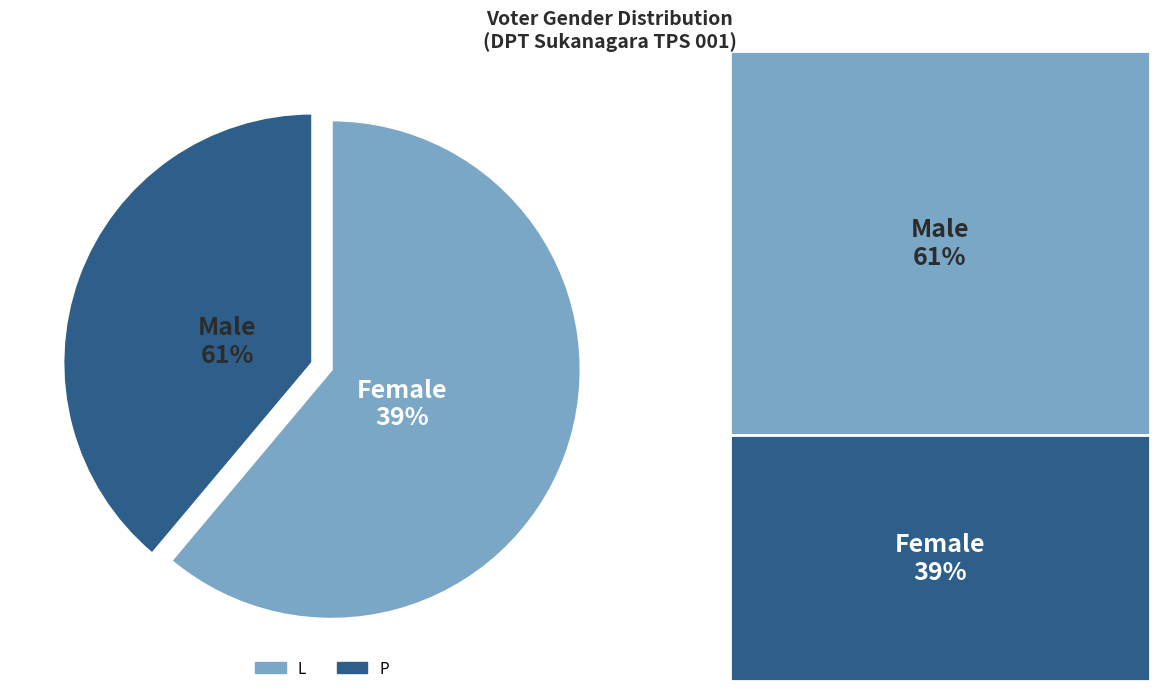

What is the largest slice in the pie chart?

L